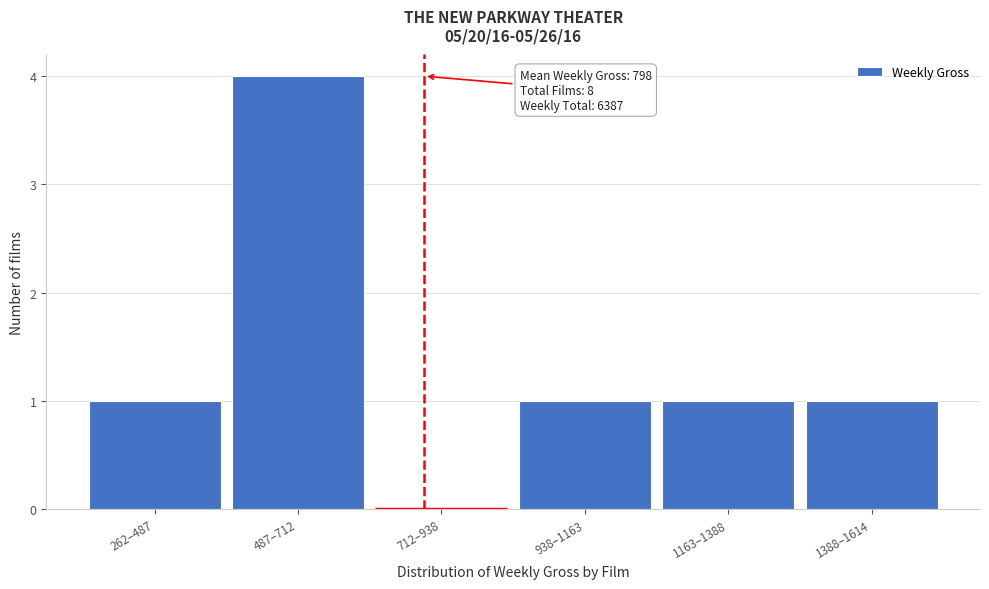

Reading right to left, what are all the values shown in this chart?

1388–1614=1	1163–1388=1	938–1163=1	712–938=0	487–712=4	262–487=1